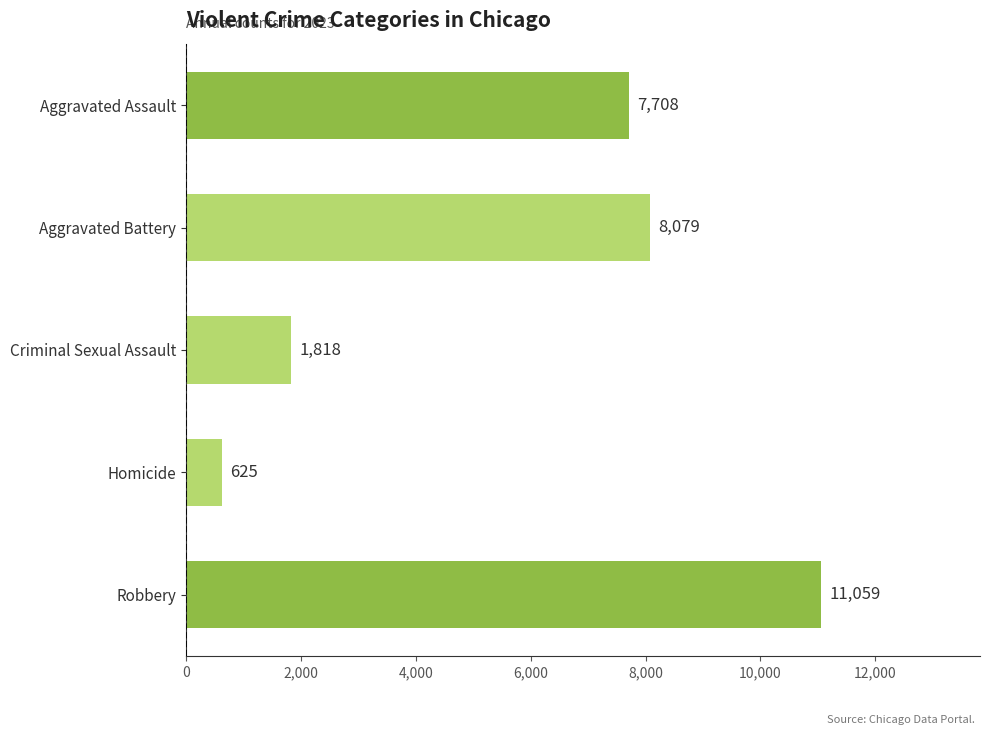

What is the change in value from Homicide to Robbery?

+10434